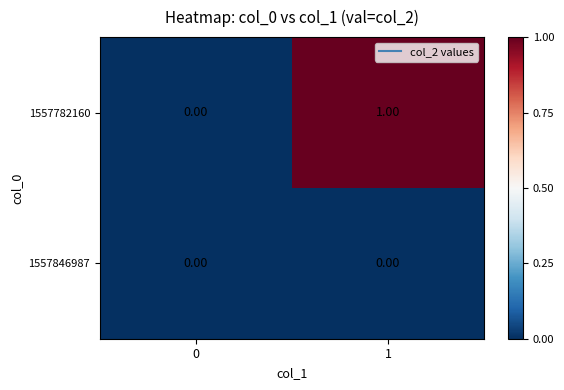

Which category has the highest value across all series?

1